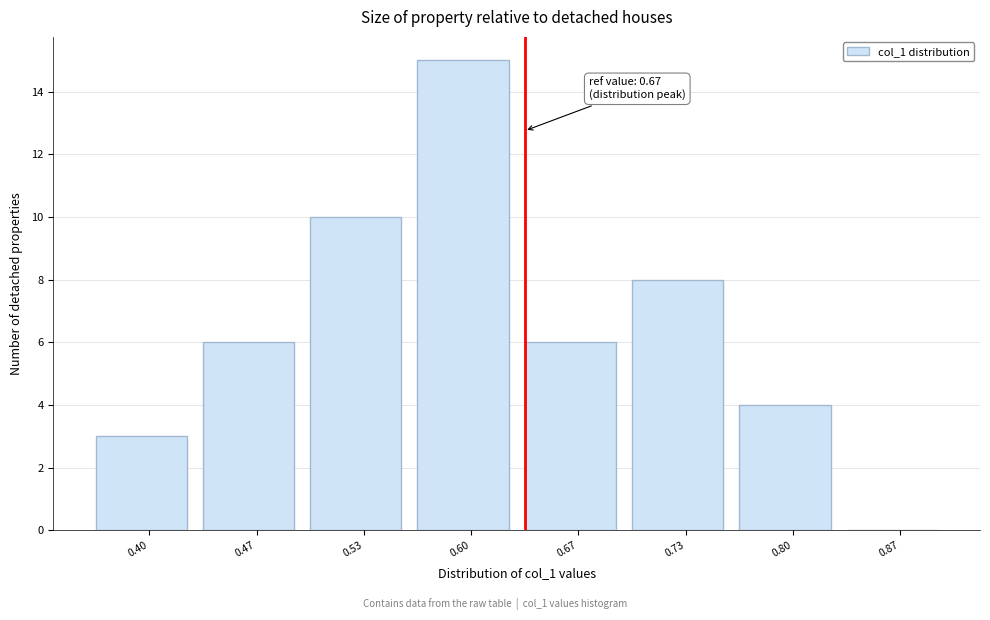

Reading left to right, what are all the values shown in this chart?

0.40=3	0.47=6	0.53=10	0.60=15	0.67=6	0.73=8	0.80=4	0.87=0